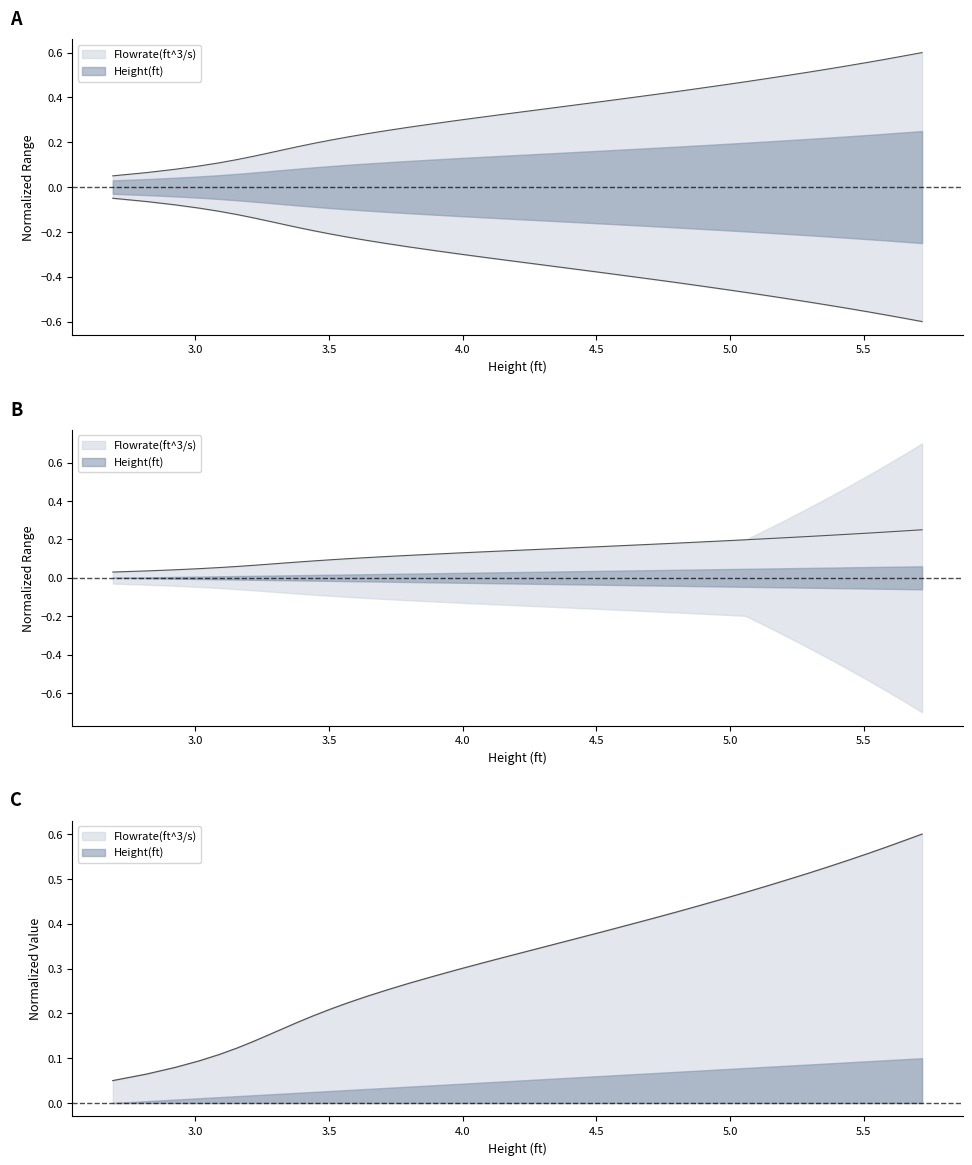

At which label does Height(ft) reach its peak?

5.7177